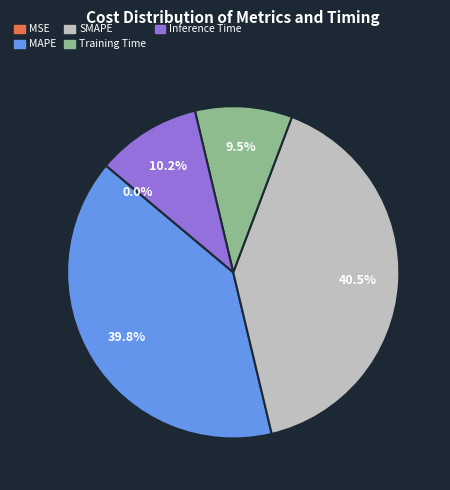

What is the largest slice in the pie chart?

SMAPE